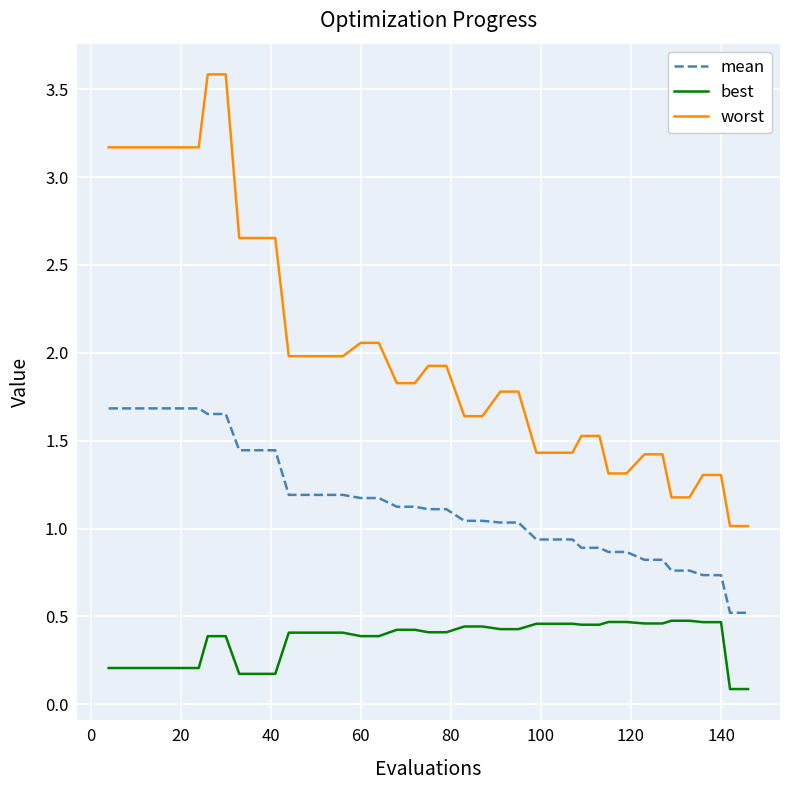

Which series has the largest total across all categories?

worst